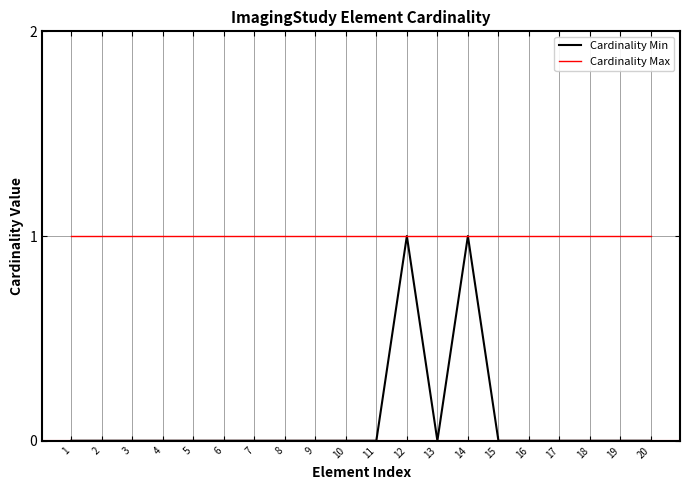

Rank the series by their average value, from lowest to highest.

Cardinality Min, Cardinality Max